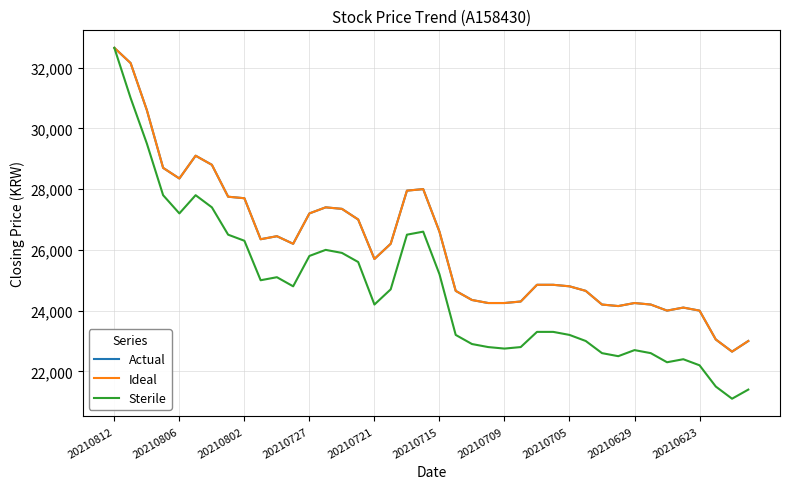

What is the smallest value displayed?

21100